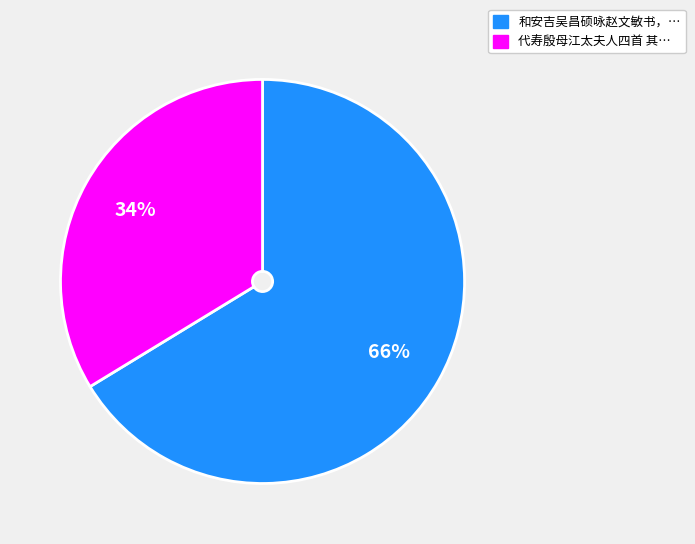

Does any single category account for the majority?

Yes